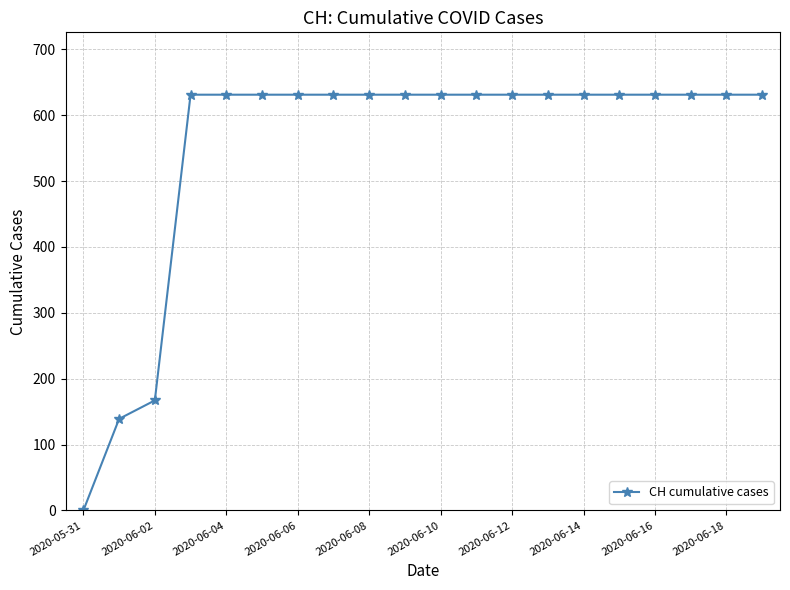

What is the sum of all values?

11033